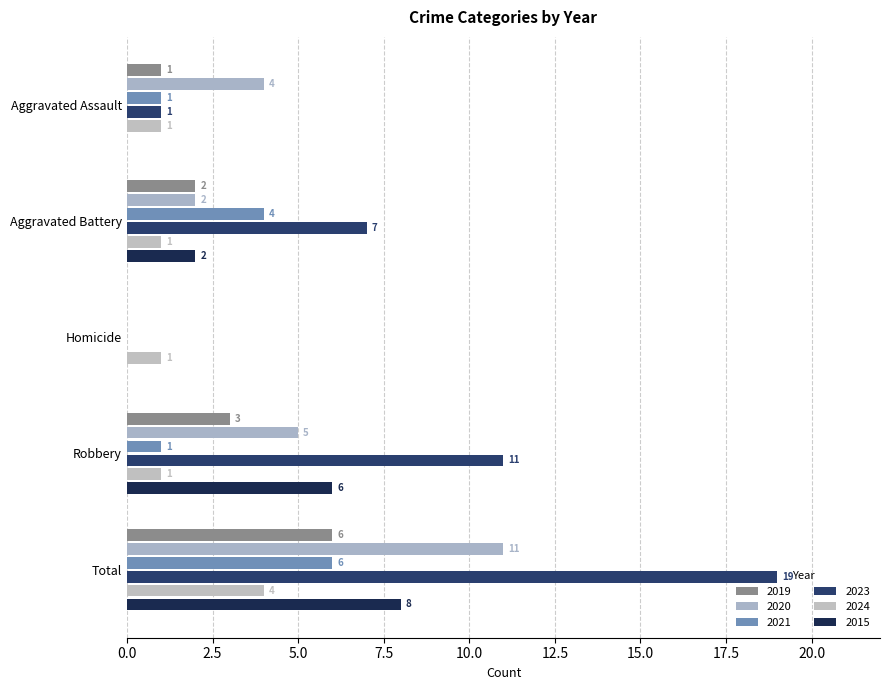

At which label is 2015 closest to 4?

Aggravated Battery